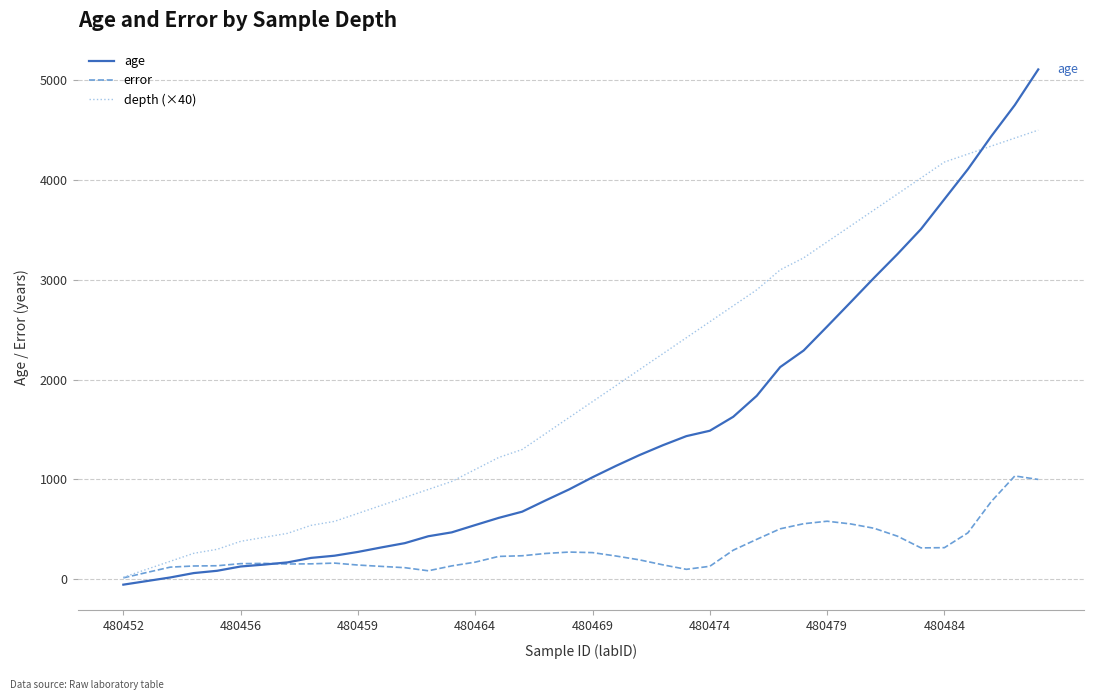

Which series has the largest total across all categories?

depth (×40)